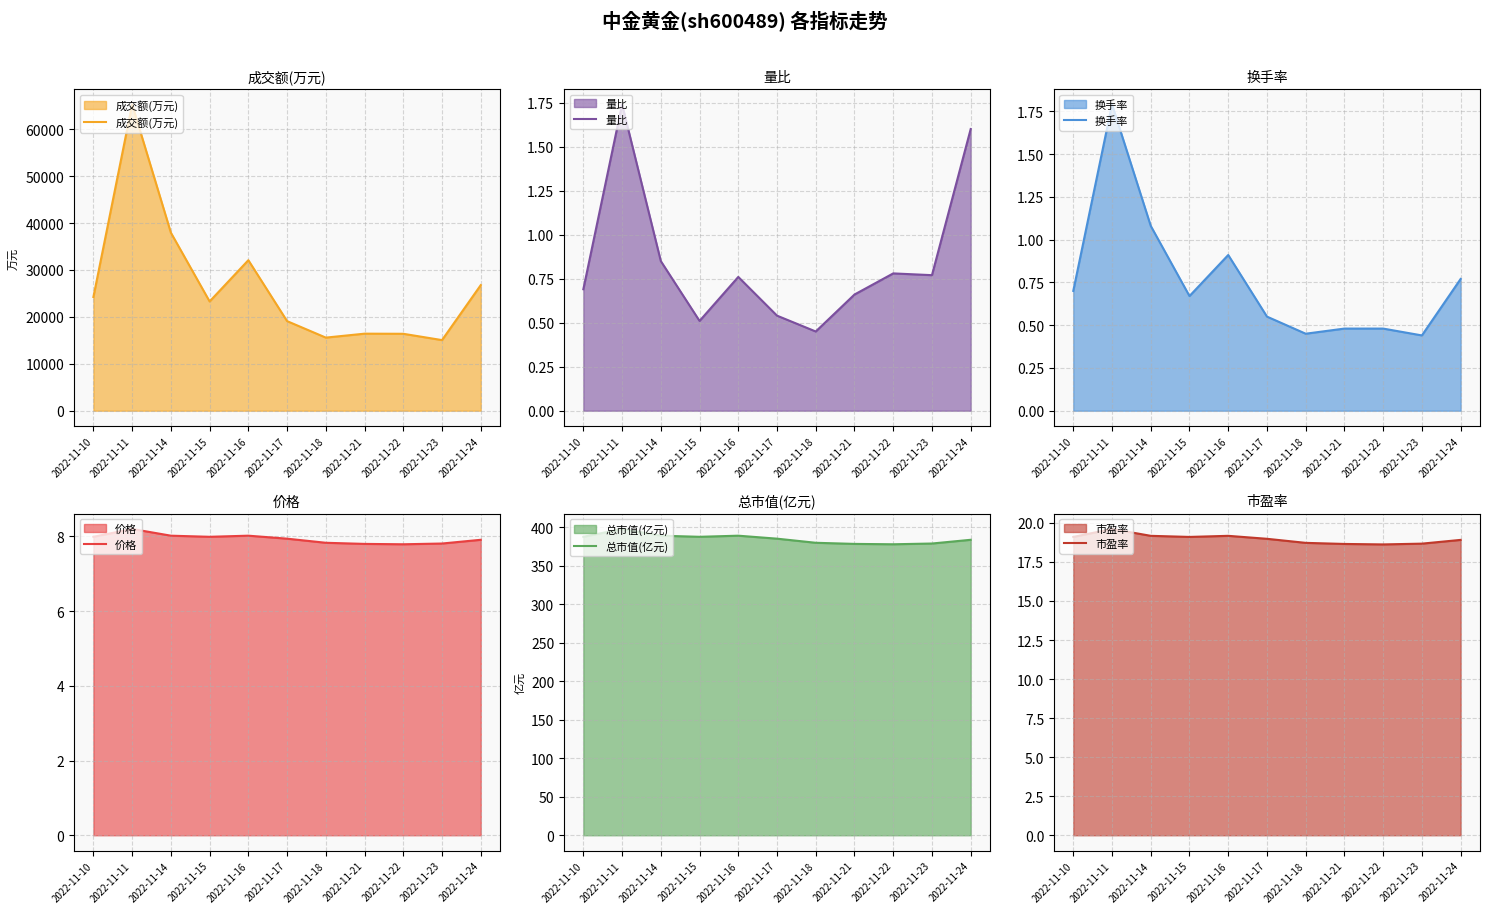

What is the lowest value of the 市盈率 series?

18.6